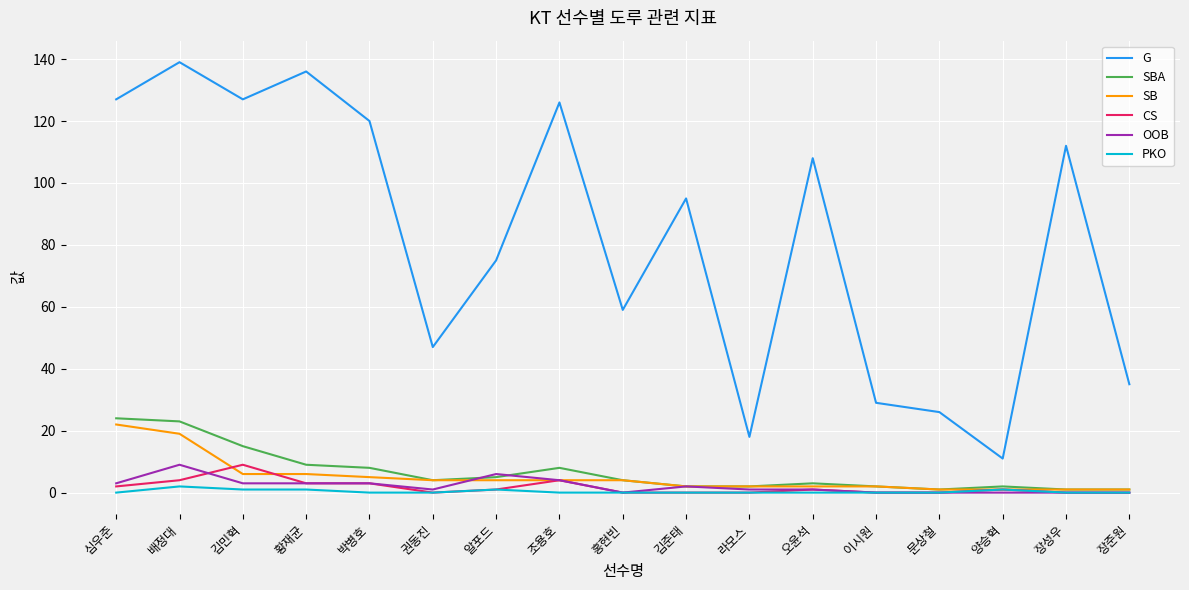

Does the chart display data point markers on the line(s)?

No